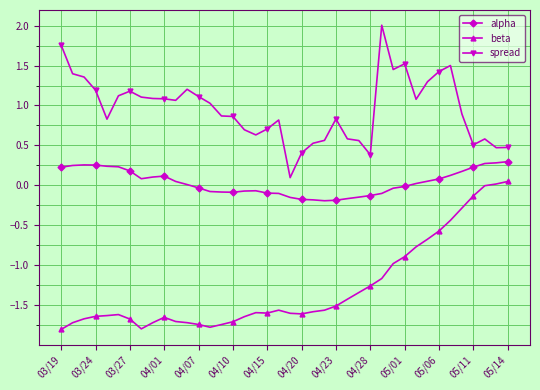

List the series in order of their peak value, lowest first.

beta, alpha, spread